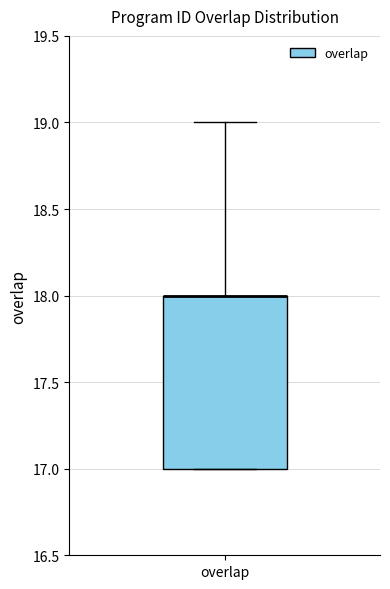

Transcribe this box plot: give where the median line is, the range the box spans, and where the two whiskers end, as read against the y-axis. The values are not printed on the chart, so give them approximately, as read against the axis.

median 18 (drawn on the box's upper edge), box 17 to 18, whiskers 17 to 19